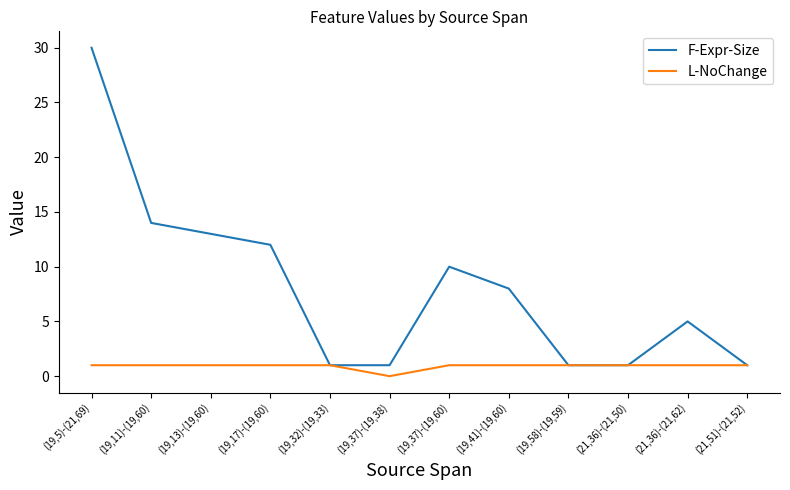

Which category has the highest value across all series?

(19,5)-(21,69)